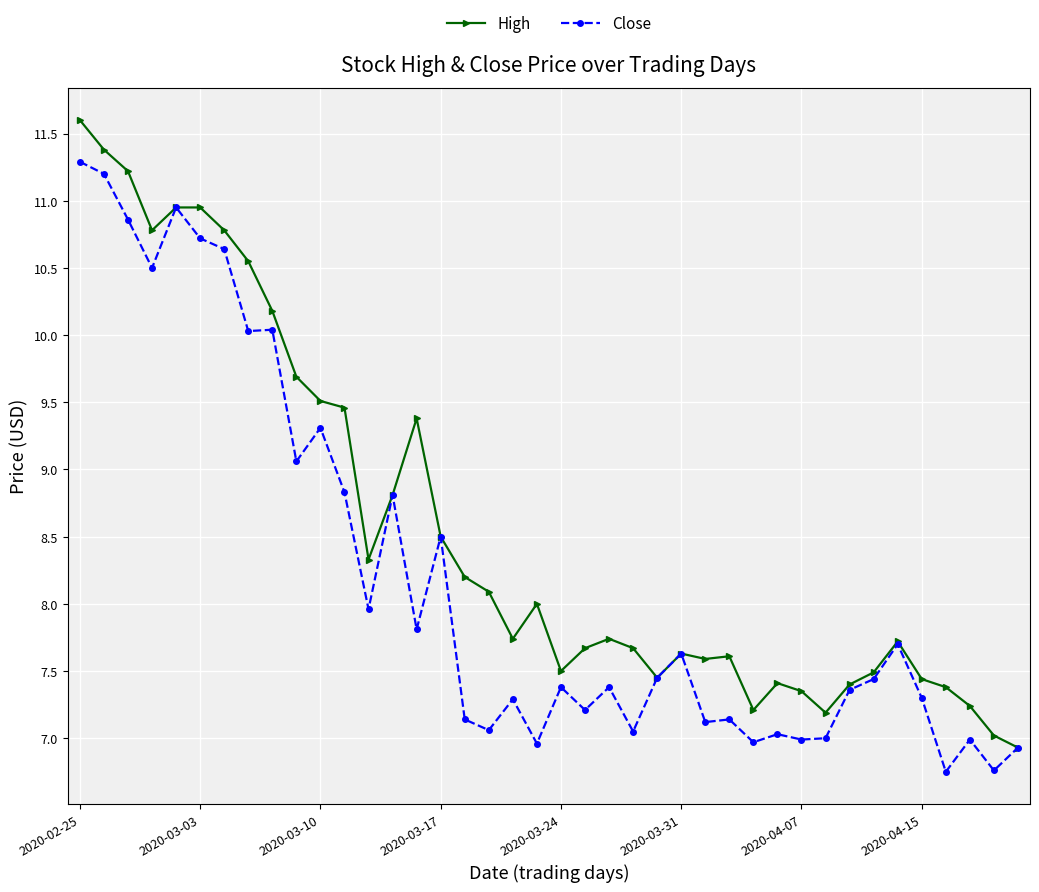

What is the value of the Close point at the 5th from the left?

10.9